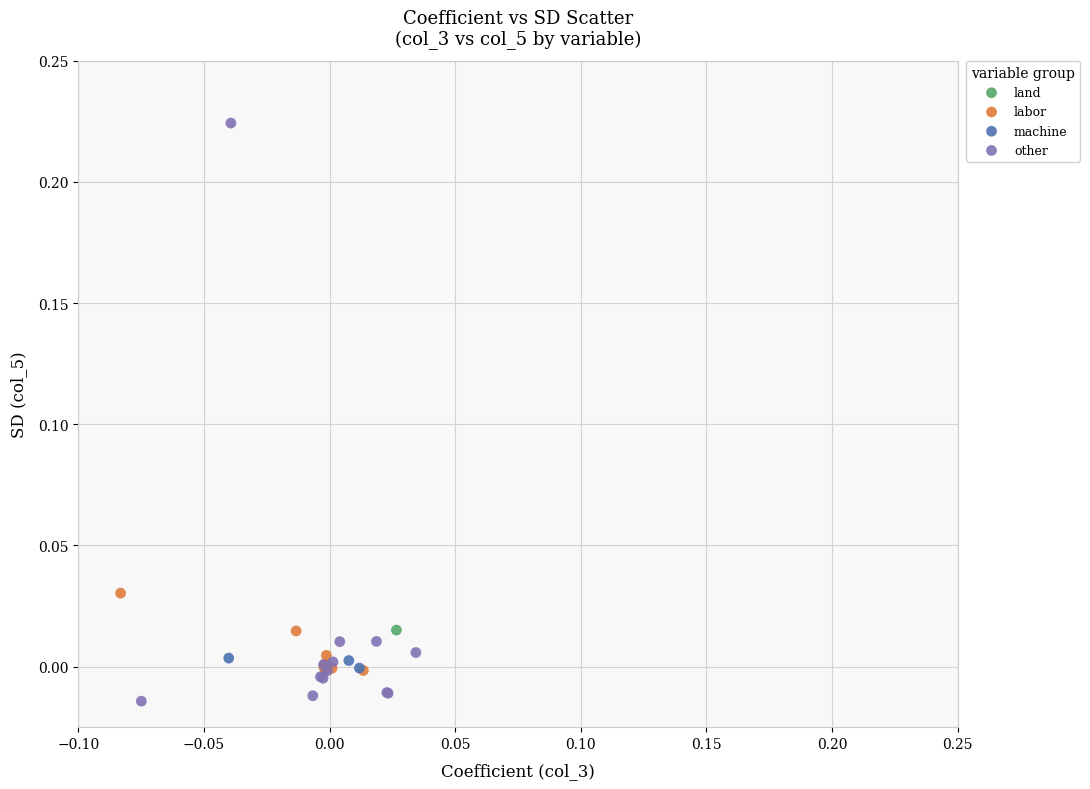

Which series contains the highest Y value?

other